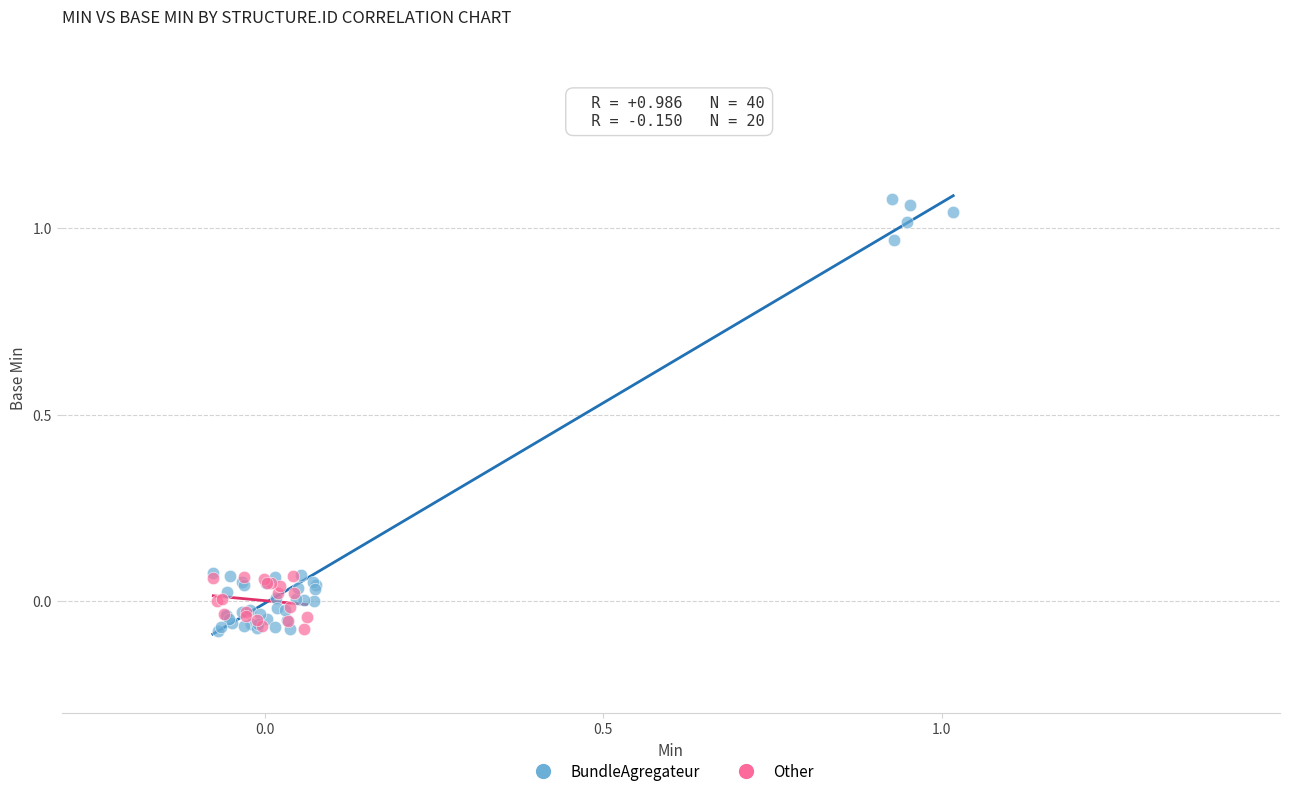

Which series has the widest spread of Y values?

BundleAgregateur